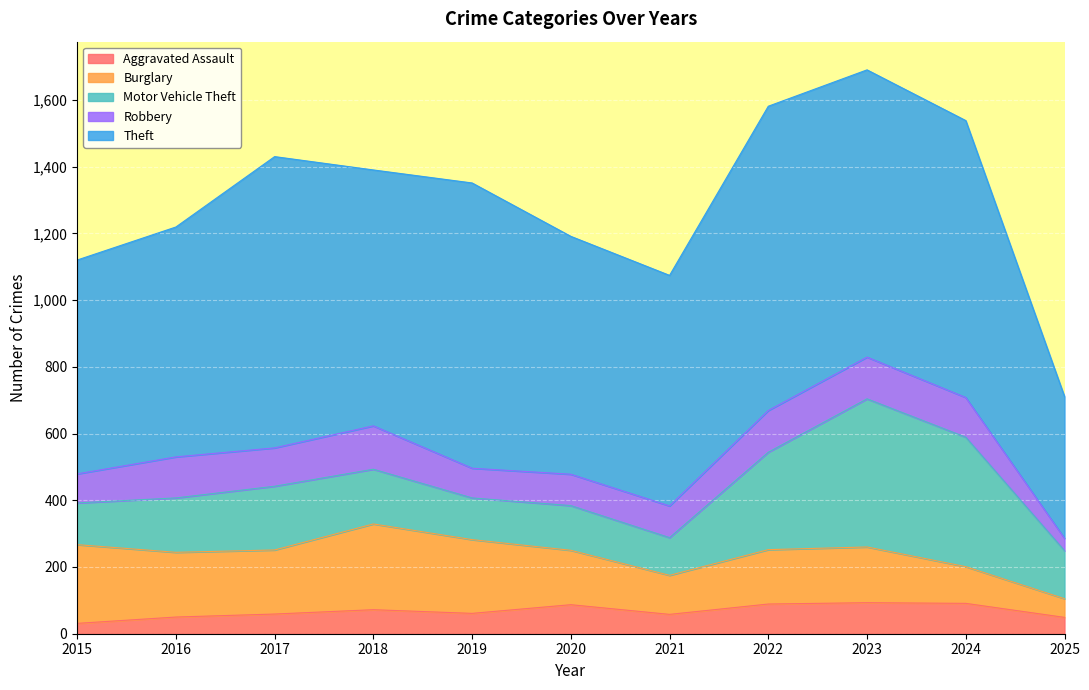

Reading right to left, extract all data points from this chart.

Aggravated Assault: 49	91	93	89	58	87	61	72	59	50	31
Burglary: 56	110	167	163	117	163	221	257	192	194	236
Motor Vehicle Theft: 144	388	444	292	113	134	125	164	191	163	125
Robbery: 37	119	125	125	95	94	89	130	115	123	87
Theft: 425	830	861	912	691	713	855	767	873	689	641